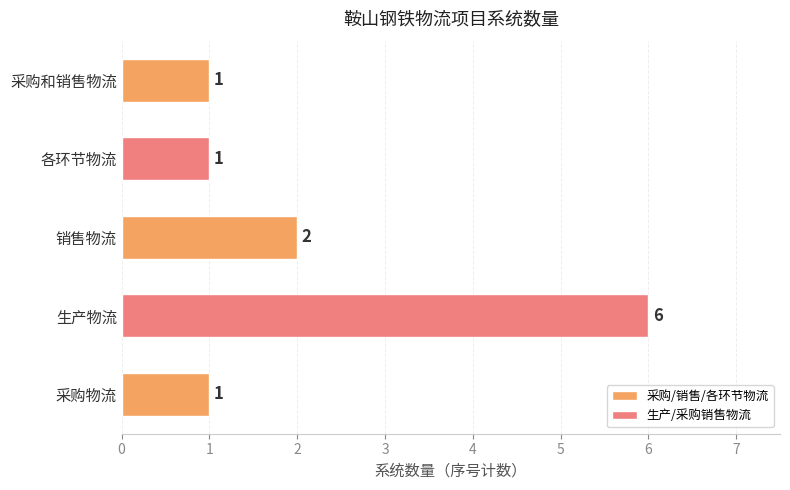

What is the maximum value shown in the chart?

6